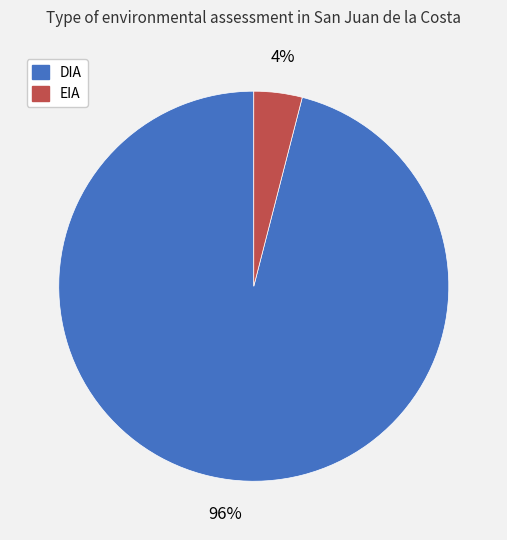

Count the number of slices in the pie.

2